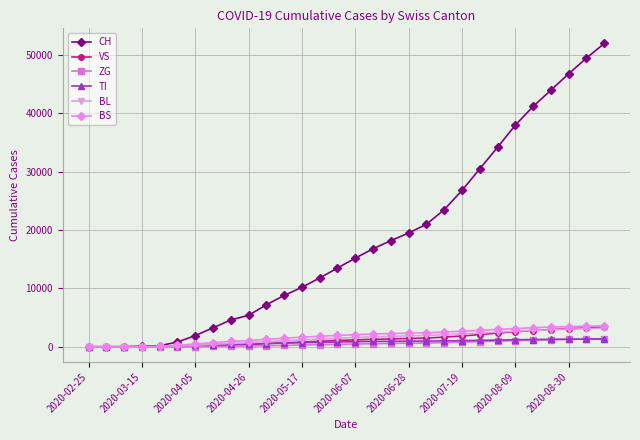

What is the maximum value for BS?

3610